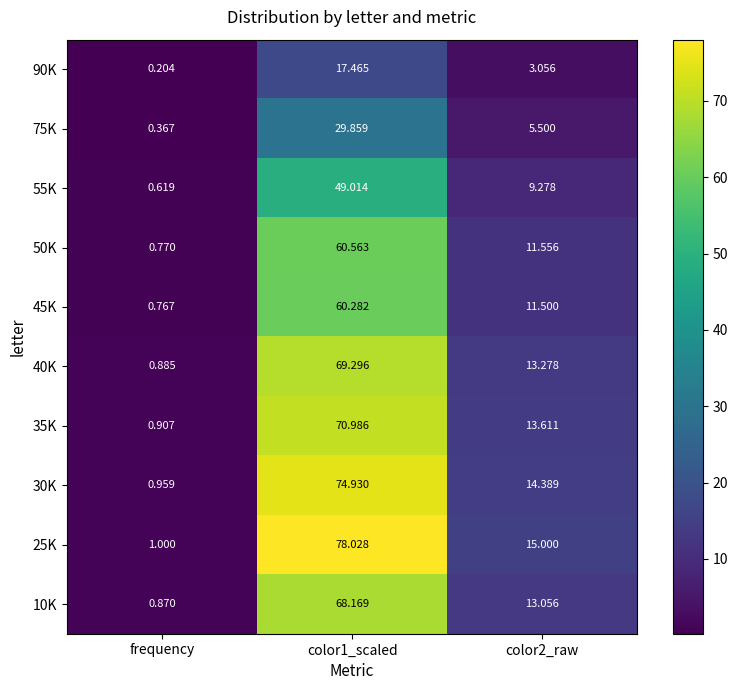

Is the value of 40K at color2_raw greater than the value of 10K at color2_raw?

Yes